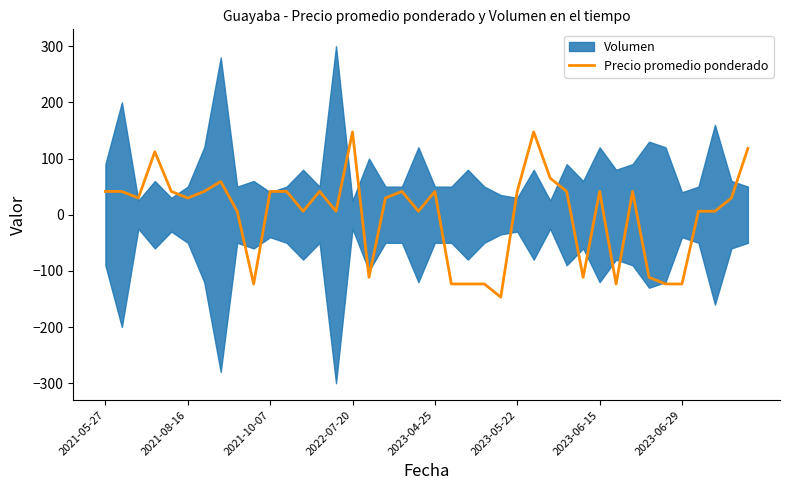

What is the minimum value shown in the chart?

-146.8